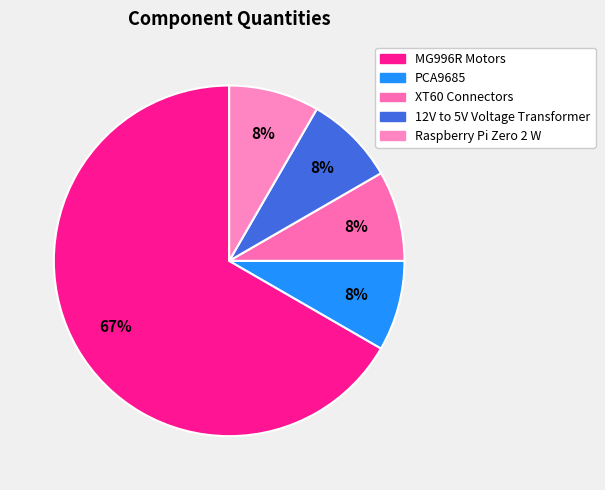

Which has a higher value, XT60 Connectors or 12V to 5V Voltage Transformer?

XT60 Connectors